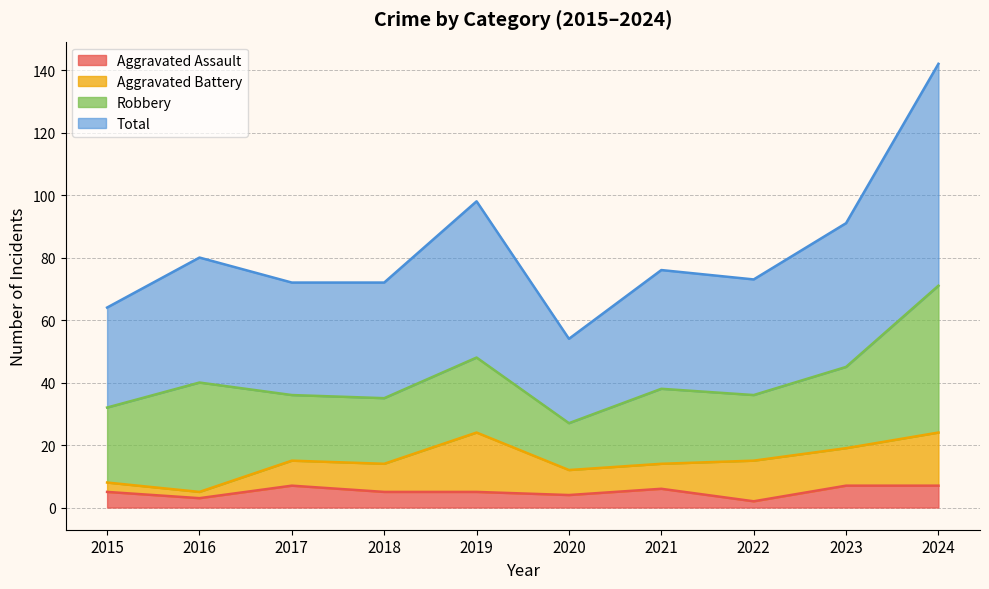

True or false: Aggravated Assault has a value of 5 at 2024.

False